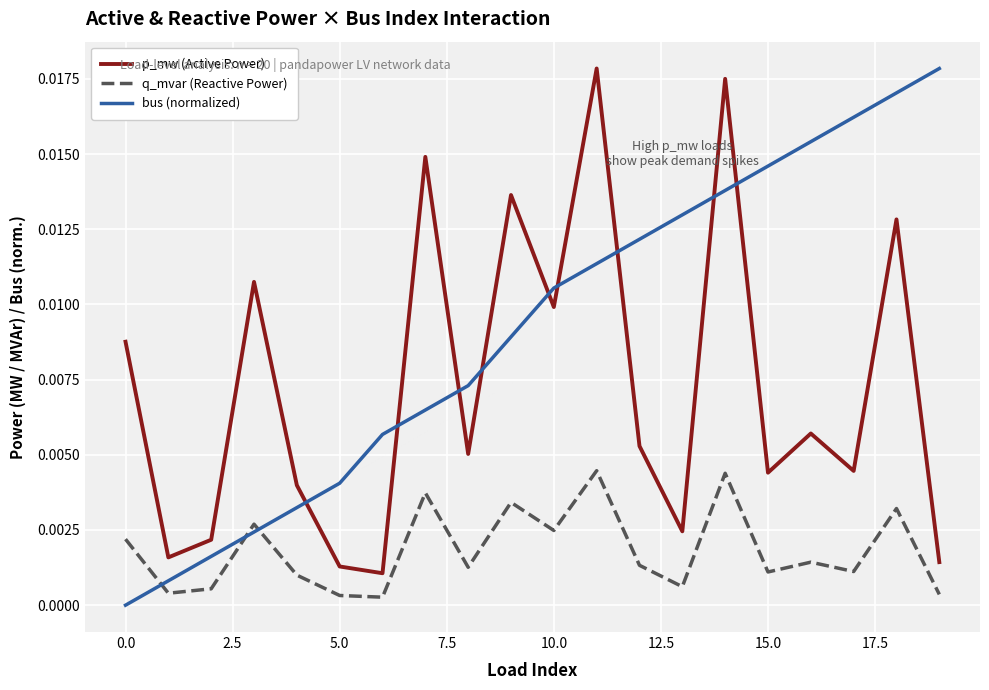

Which series has the largest total across all categories?

bus (normalized)